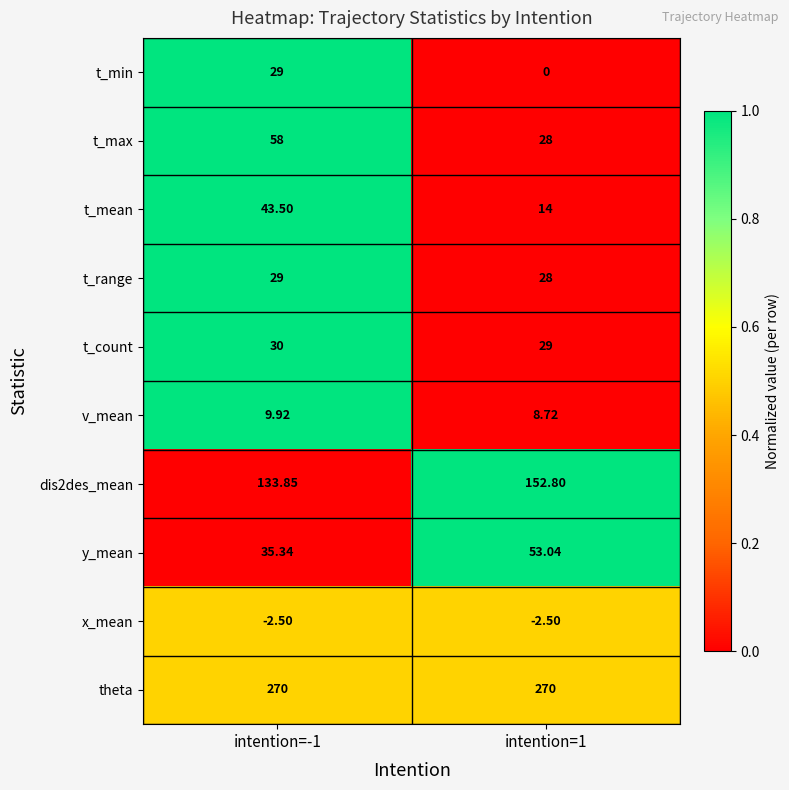

Which series has the largest range (max minus min)?

t_max